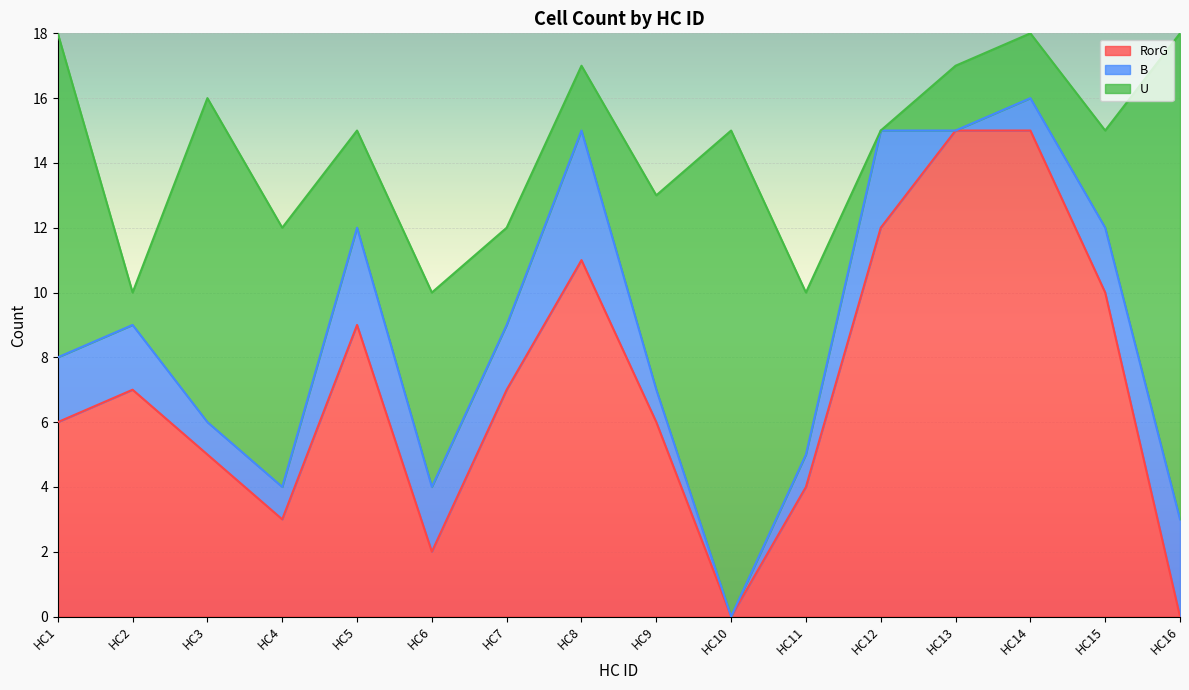

What are all the series names shown in the legend?

RorG, B, U